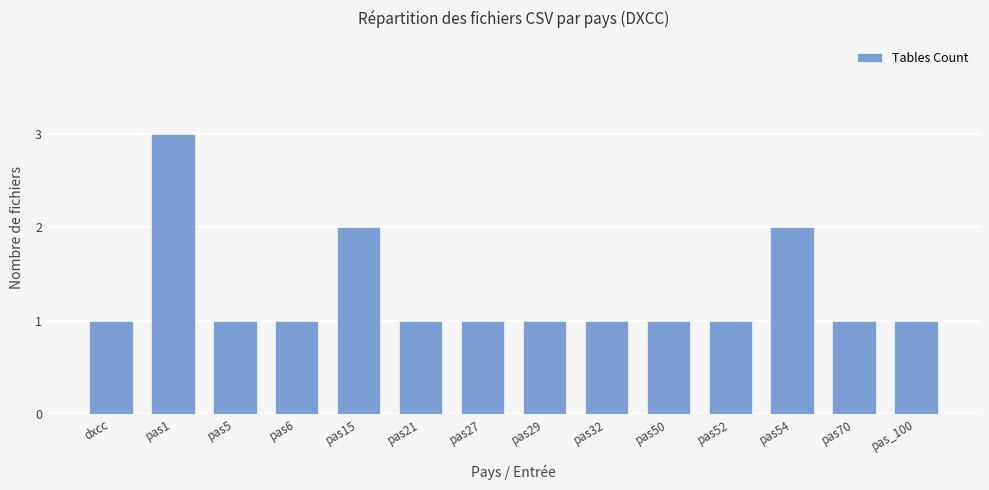

How many distinct data groups are displayed?

1